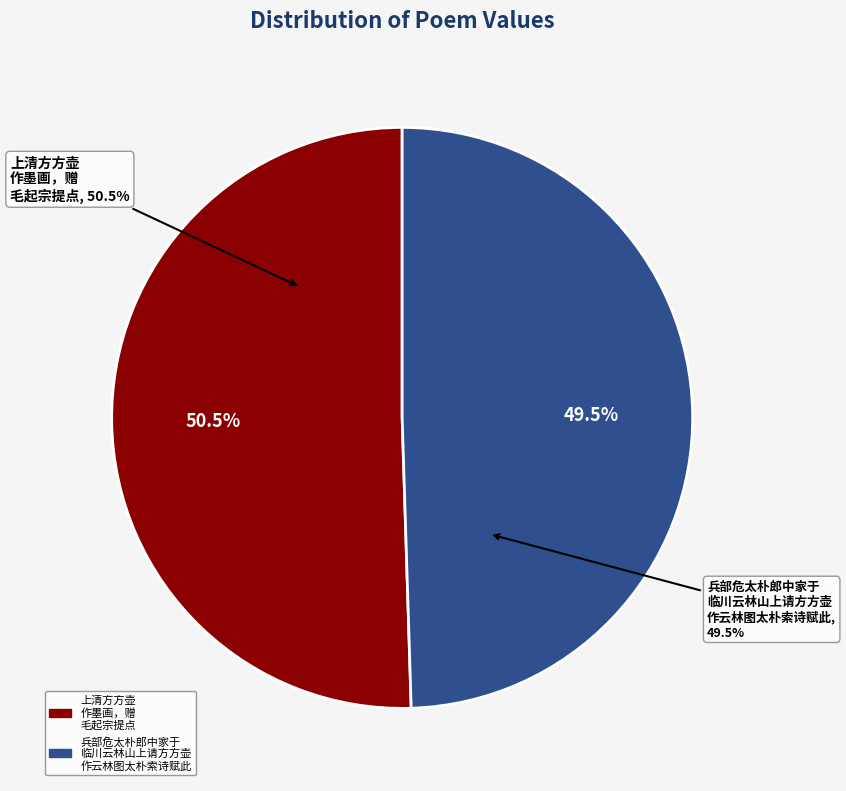

What is the change in value from 上清方方壶作墨画，赠毛起宗提点 to 兵部危太朴郎中家于临川云林山上请方方壶作云林图太朴索诗赋此?

-24453